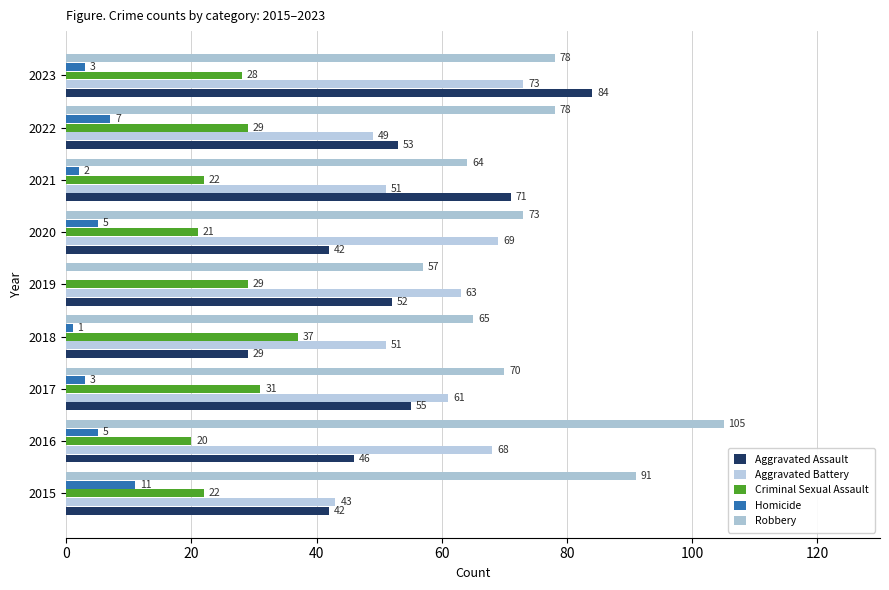

Which category has the highest value across all series?

2016